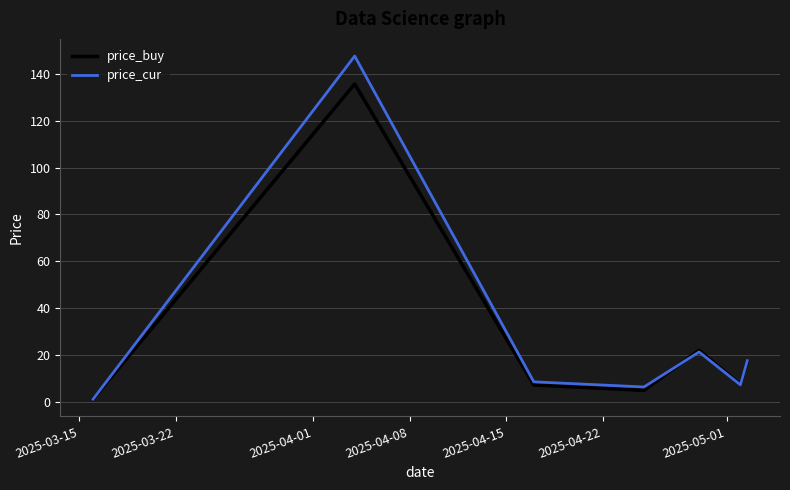

List the series in order of their peak value, highest first.

price_cur, price_buy